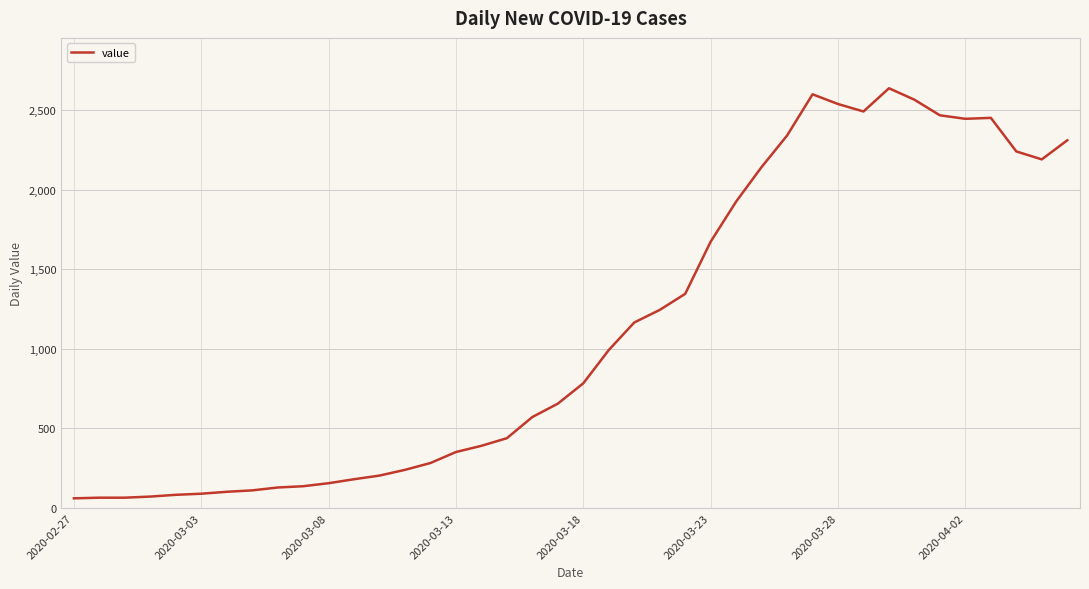

What is the sum of all values?

44951